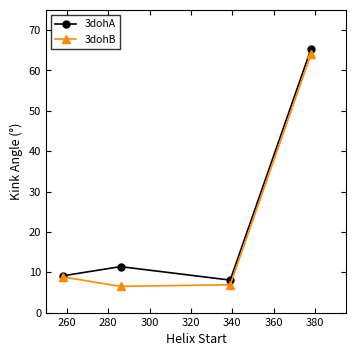

What is the greatest value displayed?

65.3